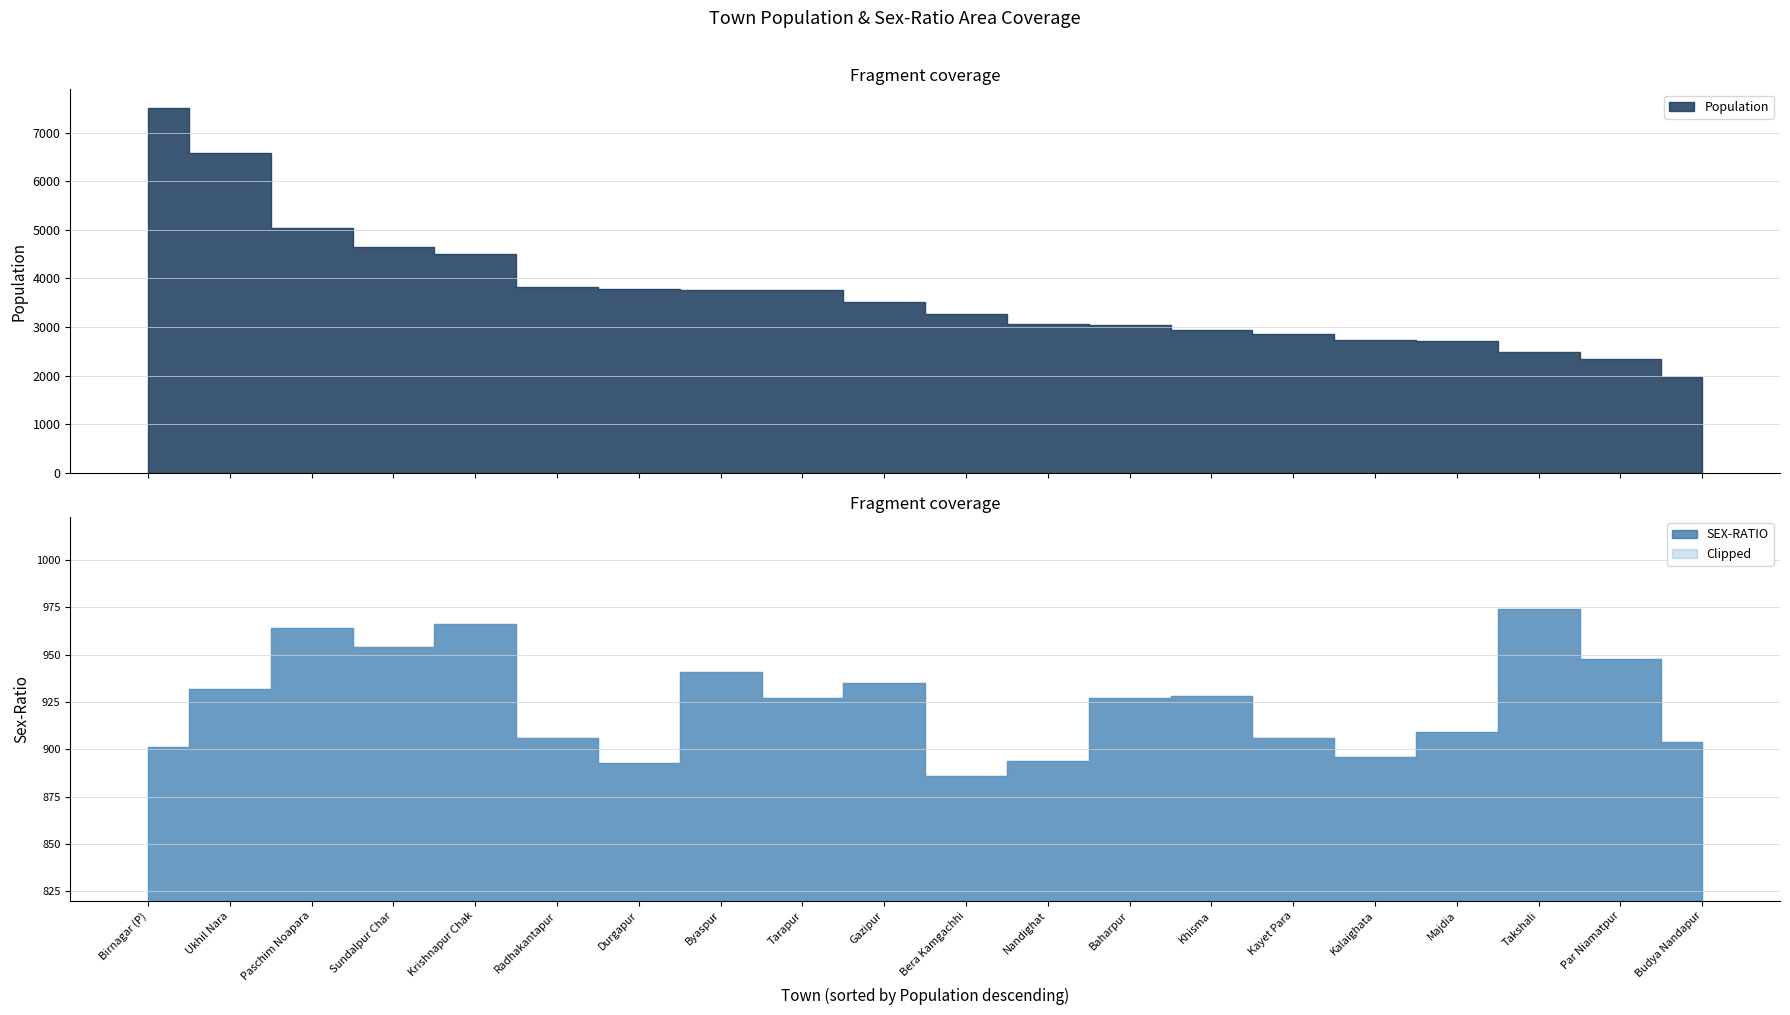

Reading left to right, what are all the values shown in this chart?

POPULATION: Birnagar (P)=7513	Ukhil Nara=6572	Paschim Noapara=5030	Sundalpur Char=4642	Krishnapur Chak=4493	Radhakantapur=3818	Durgapur=3785	Byaspur=3759	Tarapur=3758	Gazipur=3517	Bera Kamgachhi=3268	Nandighat=3070	Baharpur=3043	Khisma=2944	Kayet Para=2846	Kalaighata=2723	Majdia=2720	Takshali=2485	Par Niamatpur=2344	Budya Nandapur=1980
SEX-RATIO: Birnagar (P)=901	Ukhil Nara=932	Paschim Noapara=964	Sundalpur Char=954	Krishnapur Chak=966	Radhakantapur=906	Durgapur=893	Byaspur=941	Tarapur=927	Gazipur=935	Bera Kamgachhi=886	Nandighat=894	Baharpur=927	Khisma=928	Kayet Para=906	Kalaighata=896	Majdia=909	Takshali=974	Par Niamatpur=948	Budya Nandapur=904